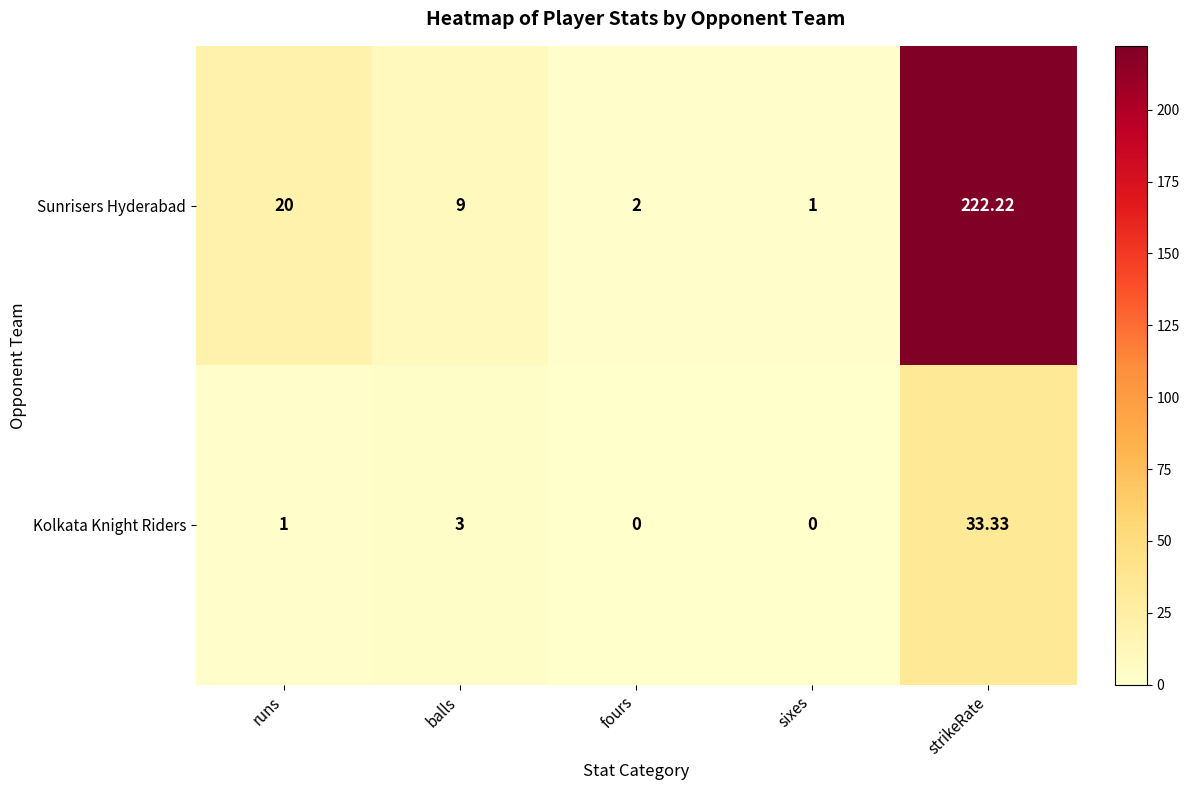

Which series has the largest range (max minus min)?

Sunrisers Hyderabad